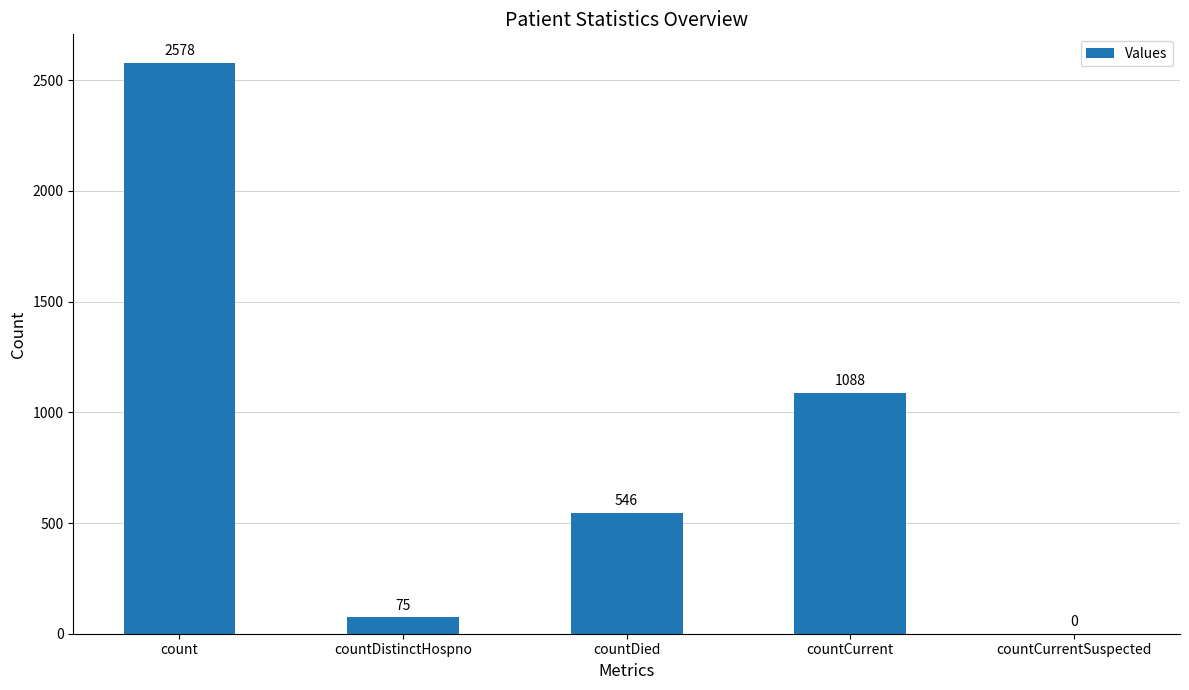

What is the difference between the values at countCurrent and count?

1490